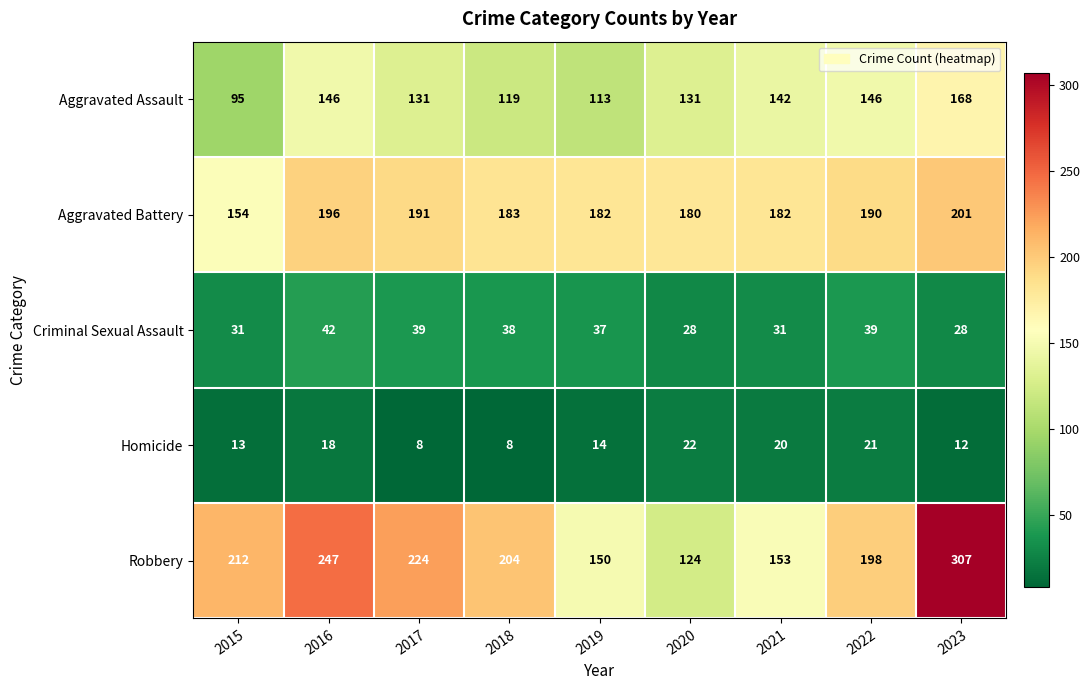

What is the smallest value displayed?

8